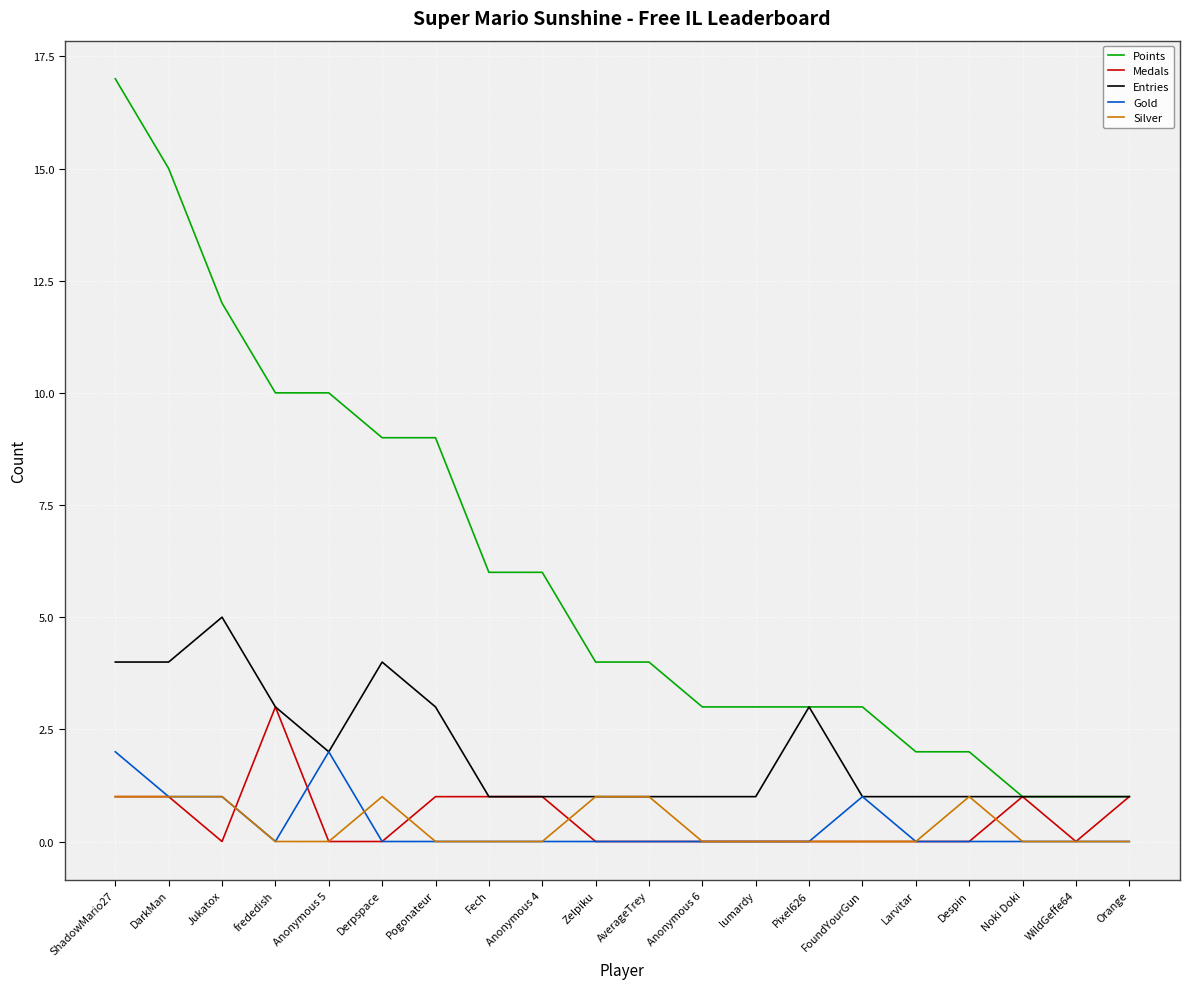

How many lines are shown in the chart?

5